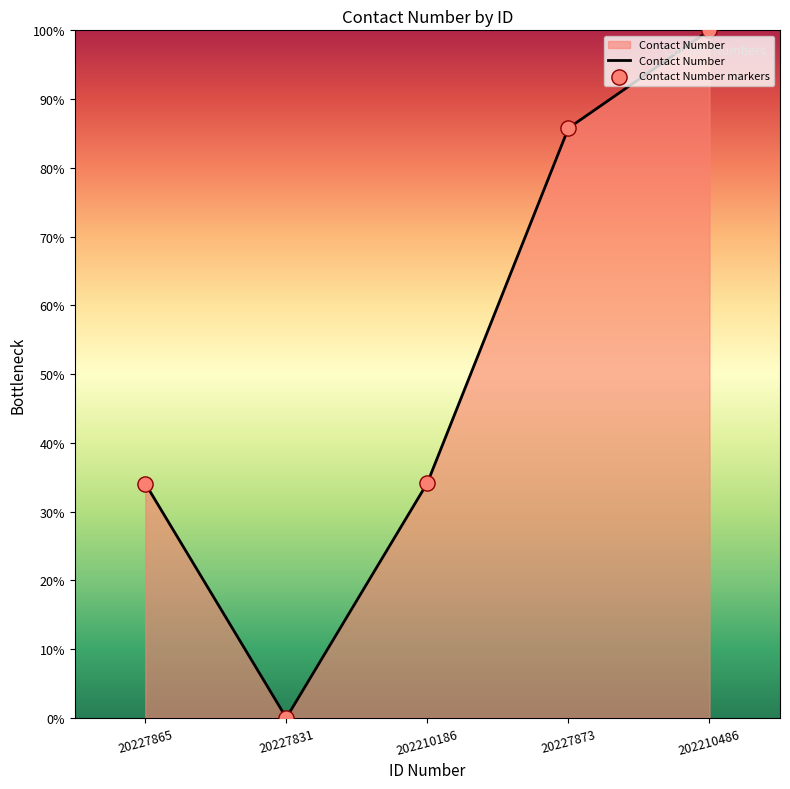

What is the difference between the values at 20227873 and 202210186?

51.6